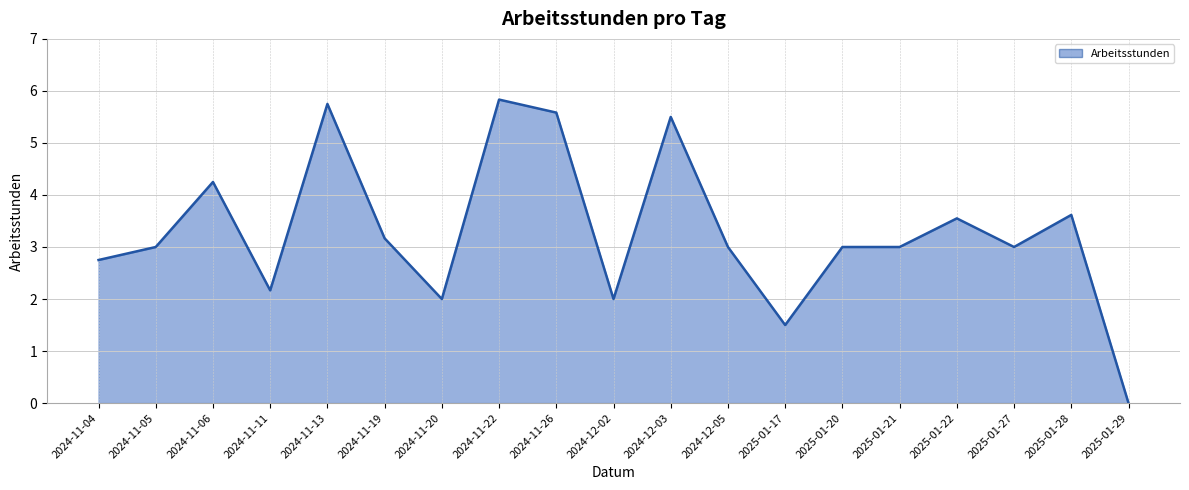

What is the difference between the maximum and minimum values?

5.8